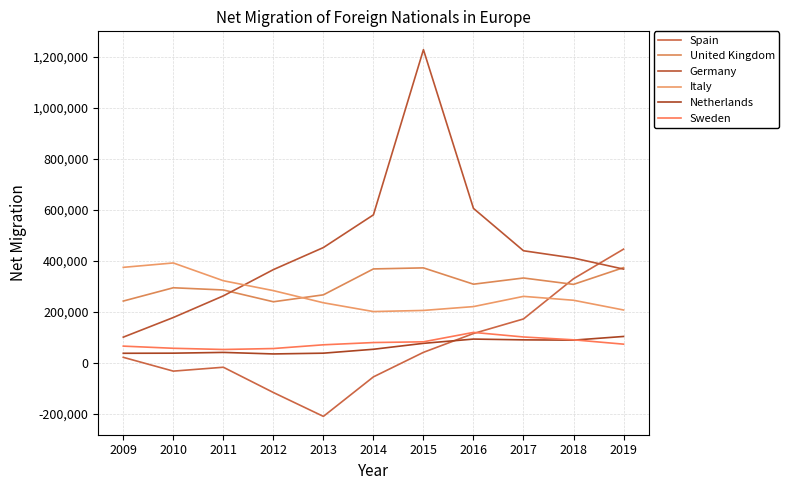

Where is the first local maximum for Italy?

2010